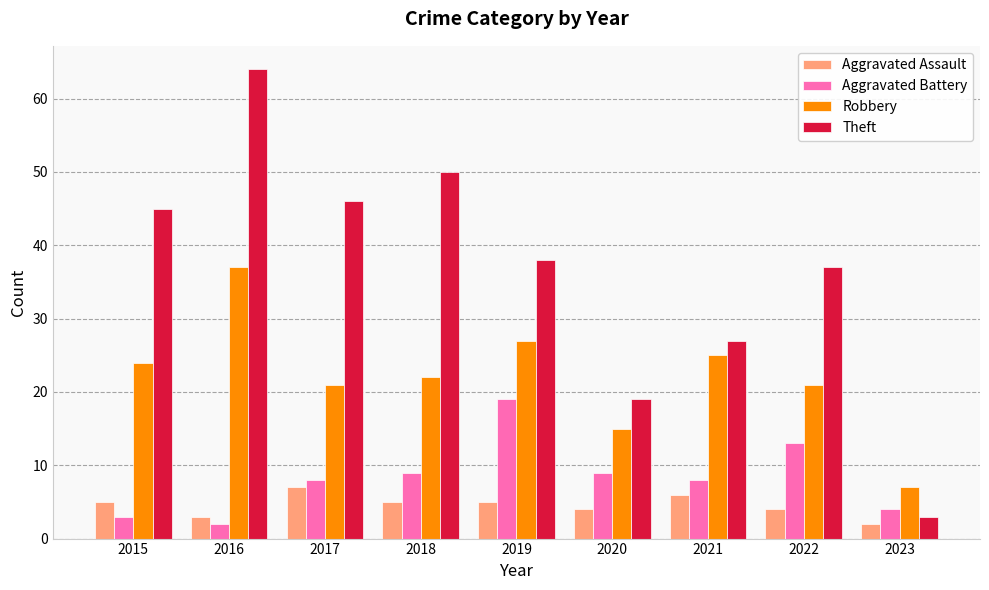

Which series has the widest spread of values?

Theft